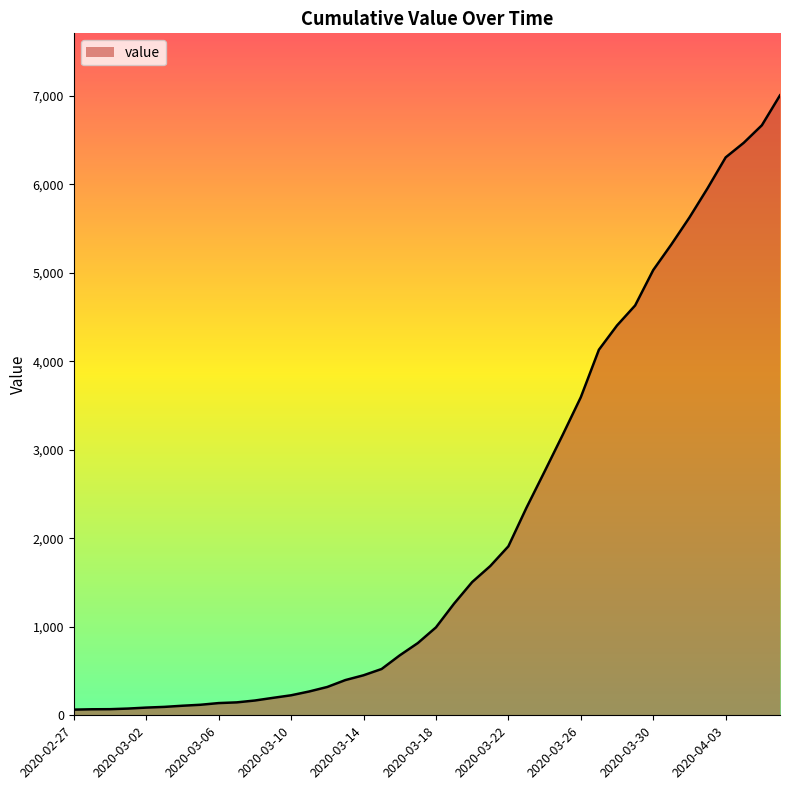

What is the difference between the maximum and minimum values?

6940